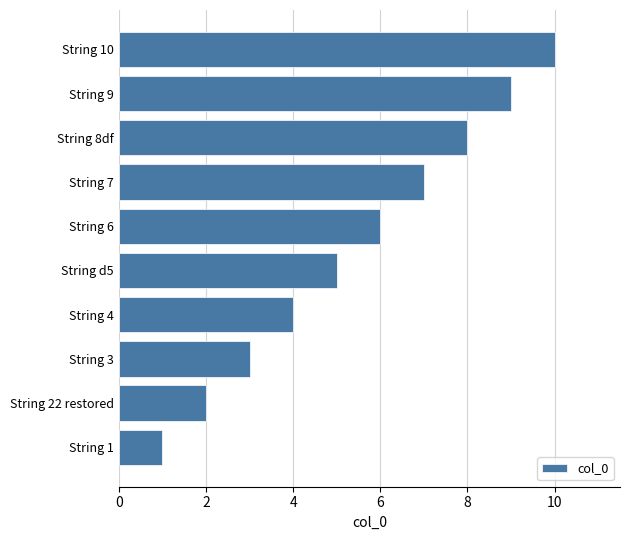

How many series are shown in this chart?

1